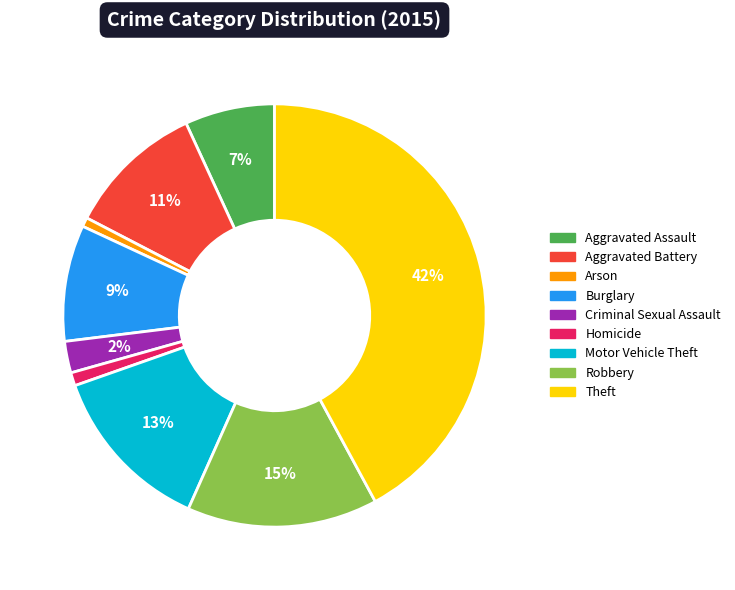

To the nearest percent, what portion does Criminal Sexual Assault represent?

2%